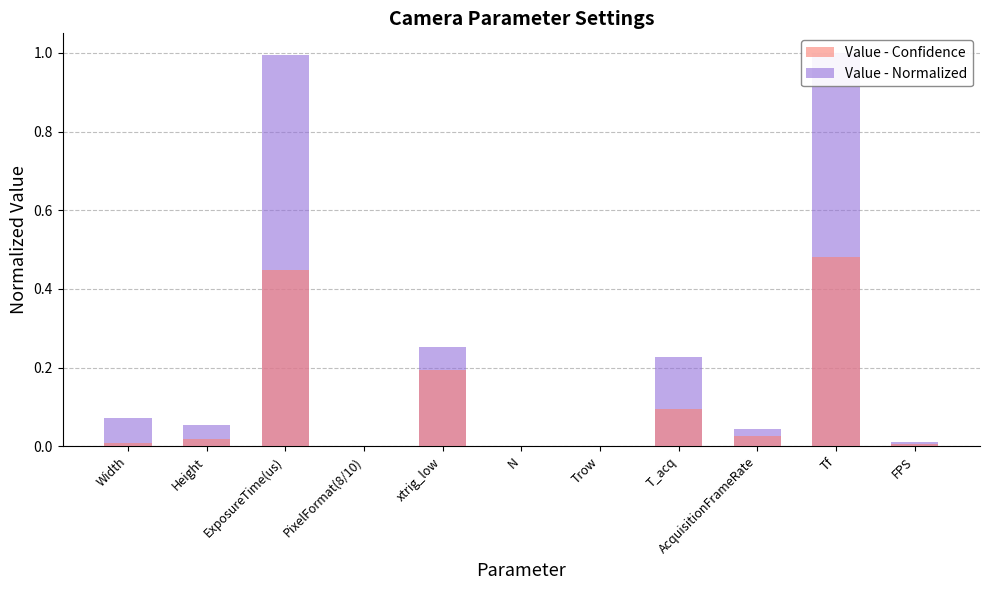

What is the sum of the Value - Confidence values at xtrig_low and T_acq?

0.3